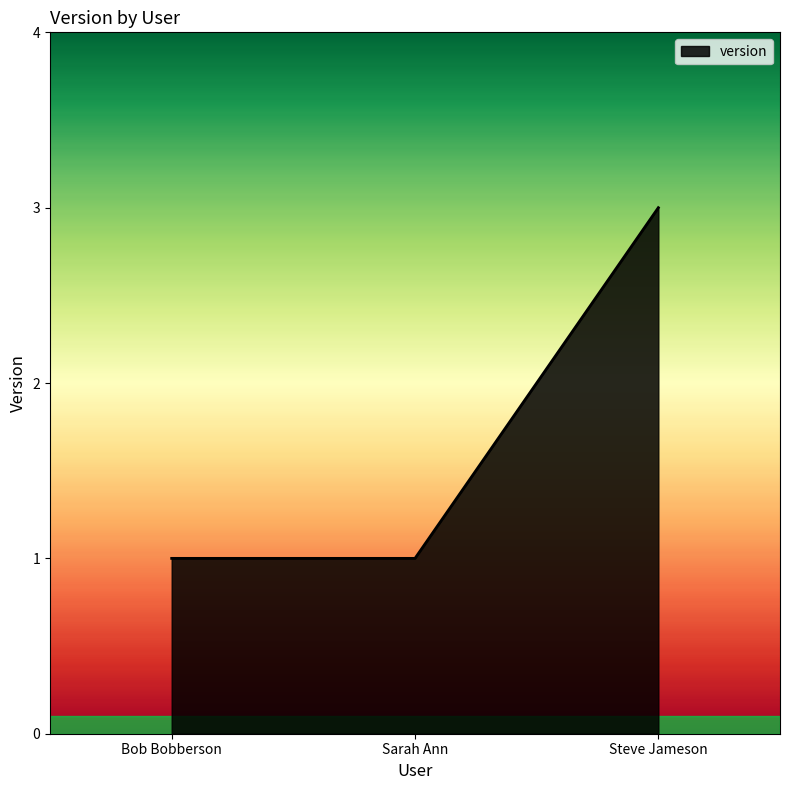

The value at Sarah Ann is 2. True or false?

False